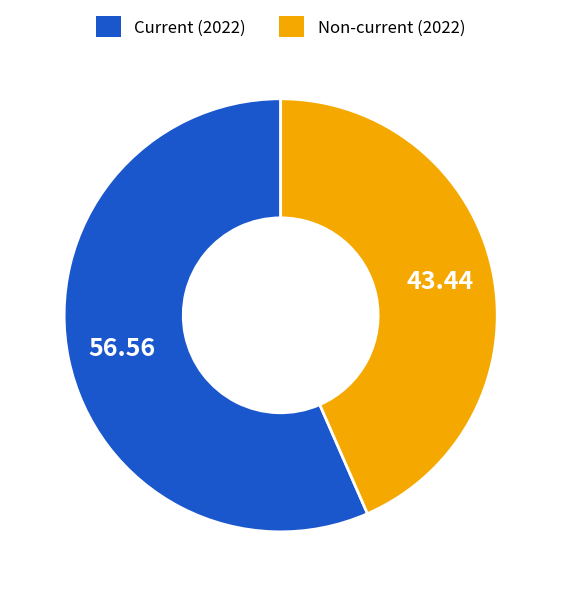

Is there any slice that represents more than half of the pie?

Yes